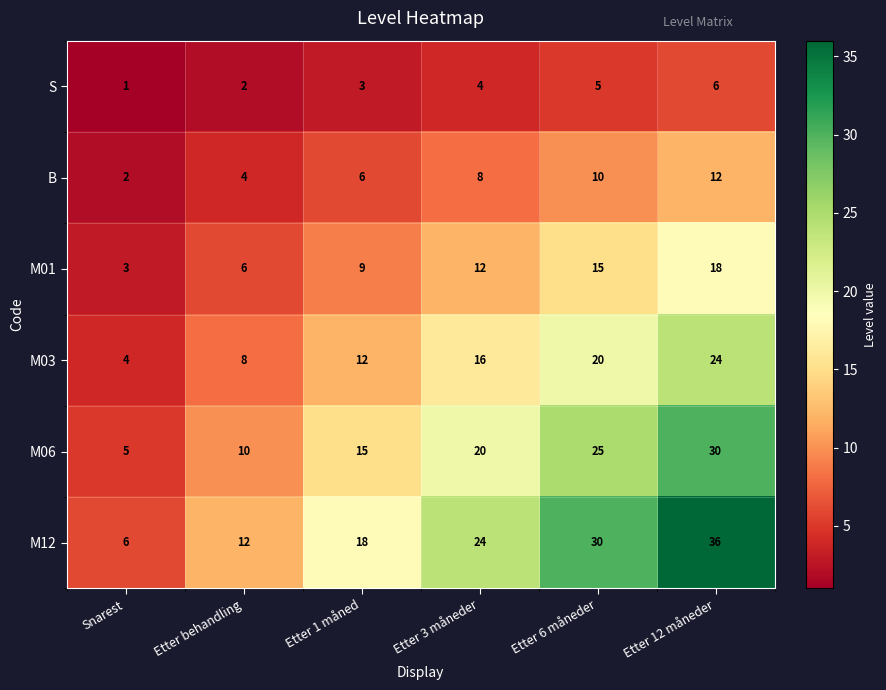

Where is M01 nearest to the value 10?

Etter 1 måned